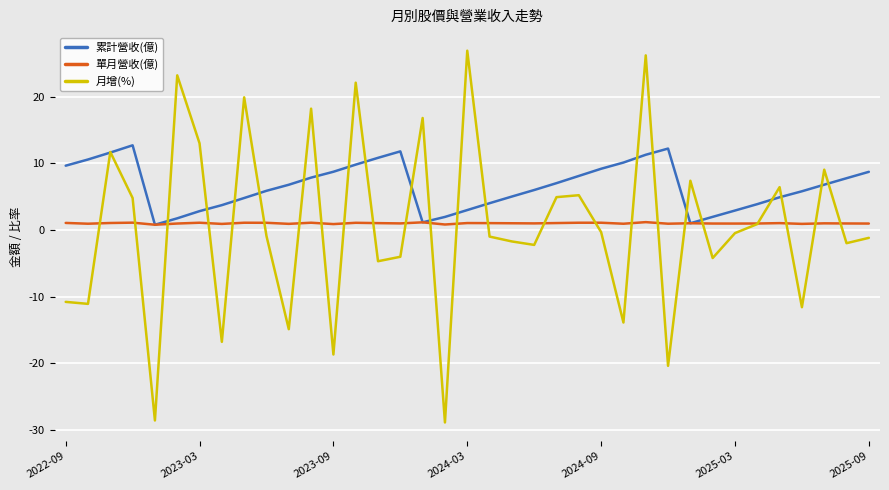

What is the lowest value of the 月增(%) series?

-28.9